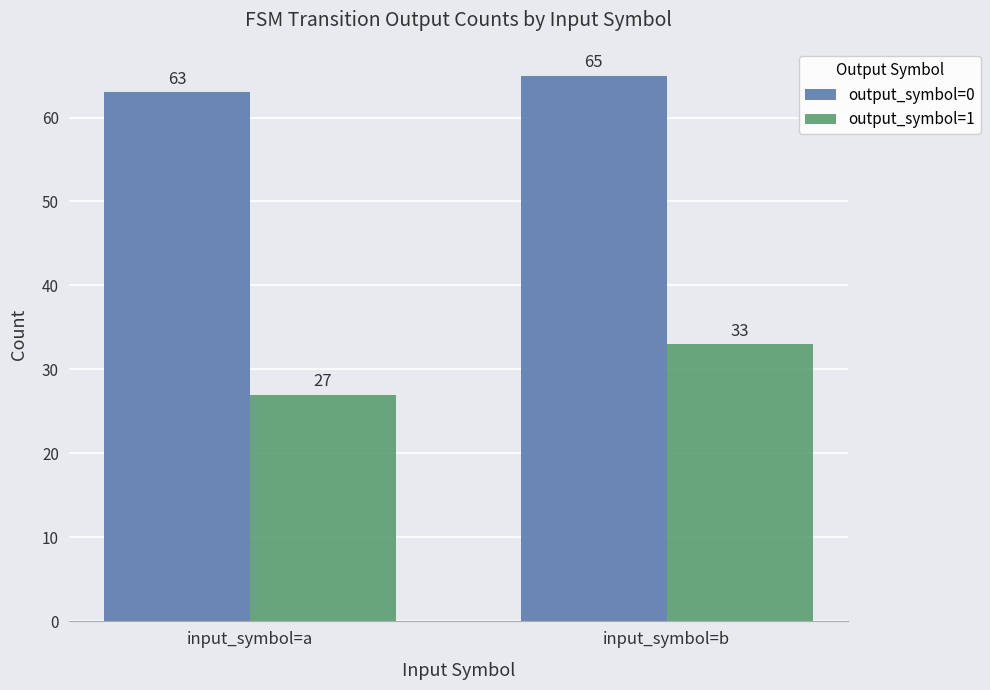

Which category has the highest value in the output_symbol=1 series?

input_symbol=b